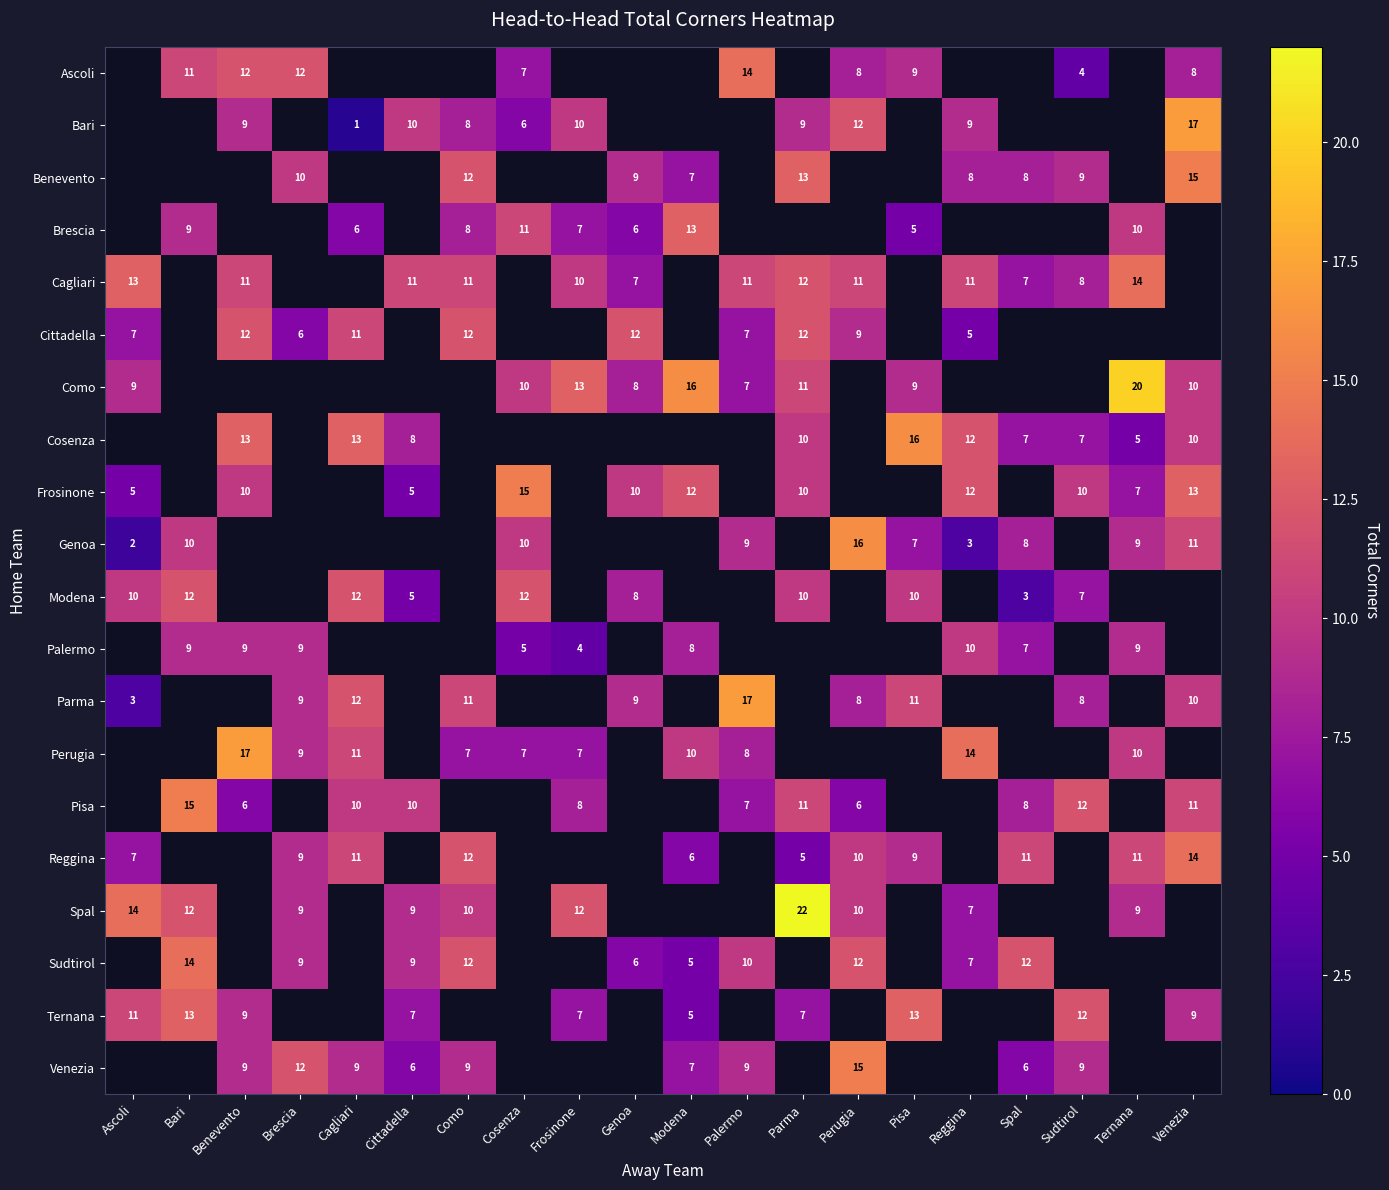

What is the sum of the Ascoli values at Pisa and Benevento?

21